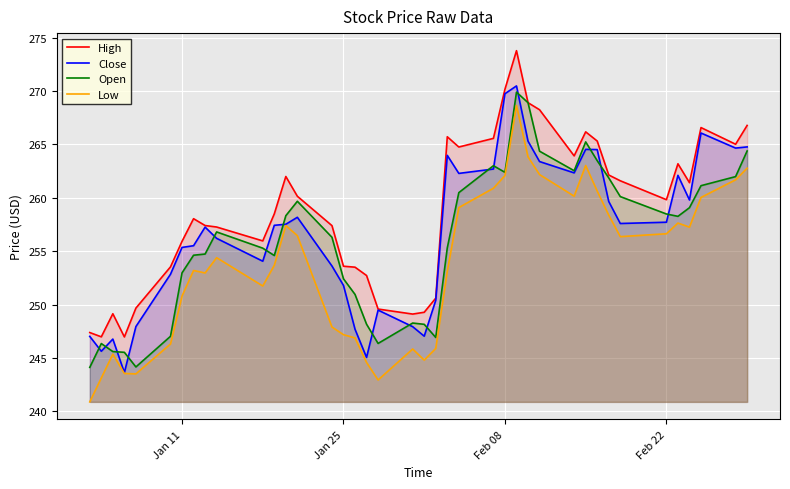

True or false: High and Low cross at least once.

False